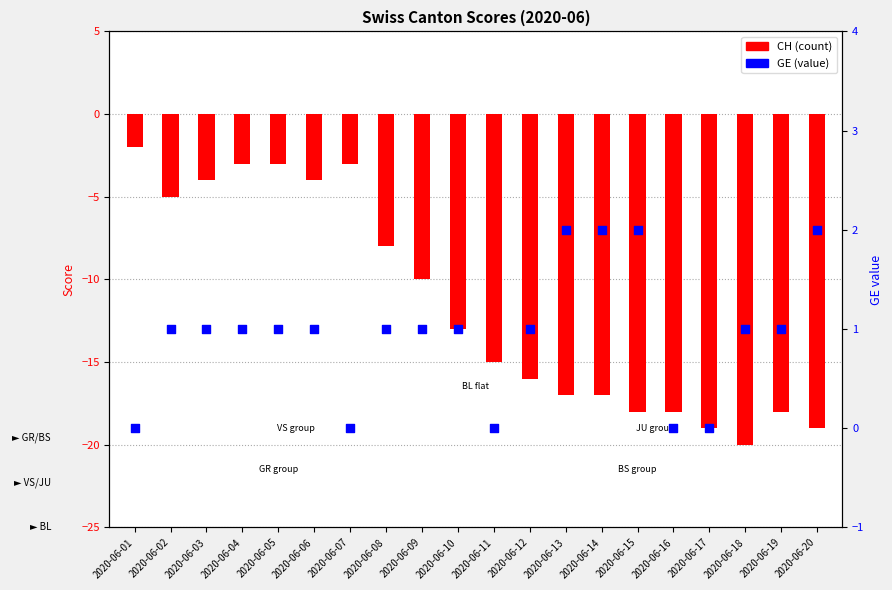

Which series contains the highest Y value?

GE